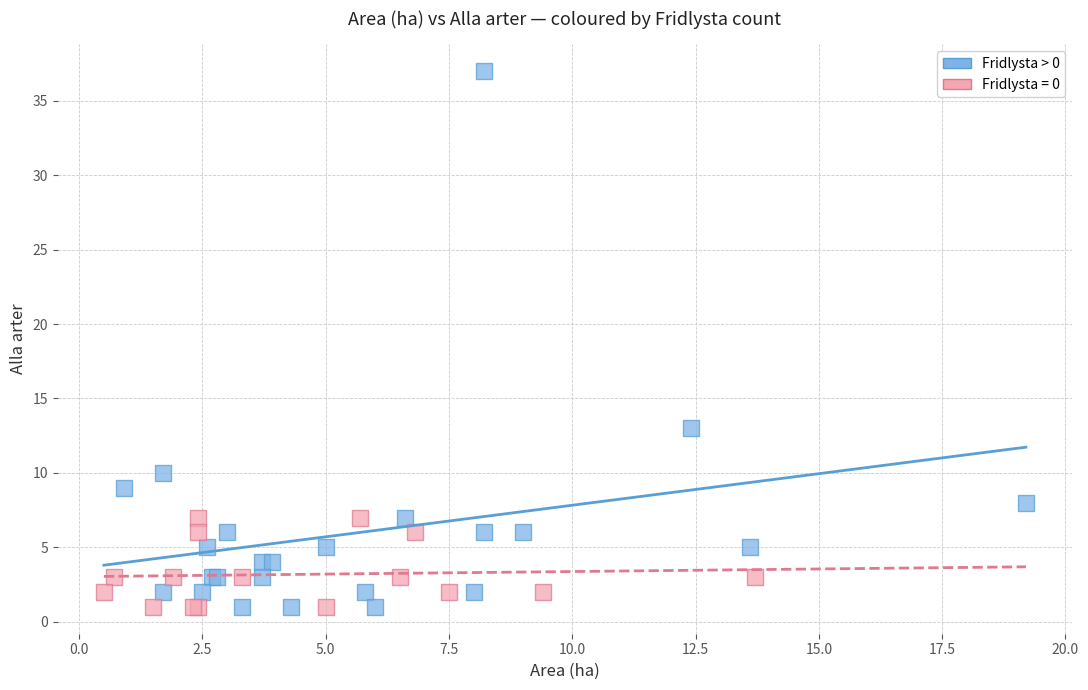

Which series has the largest Y range (max minus min)?

Fridlysta > 0